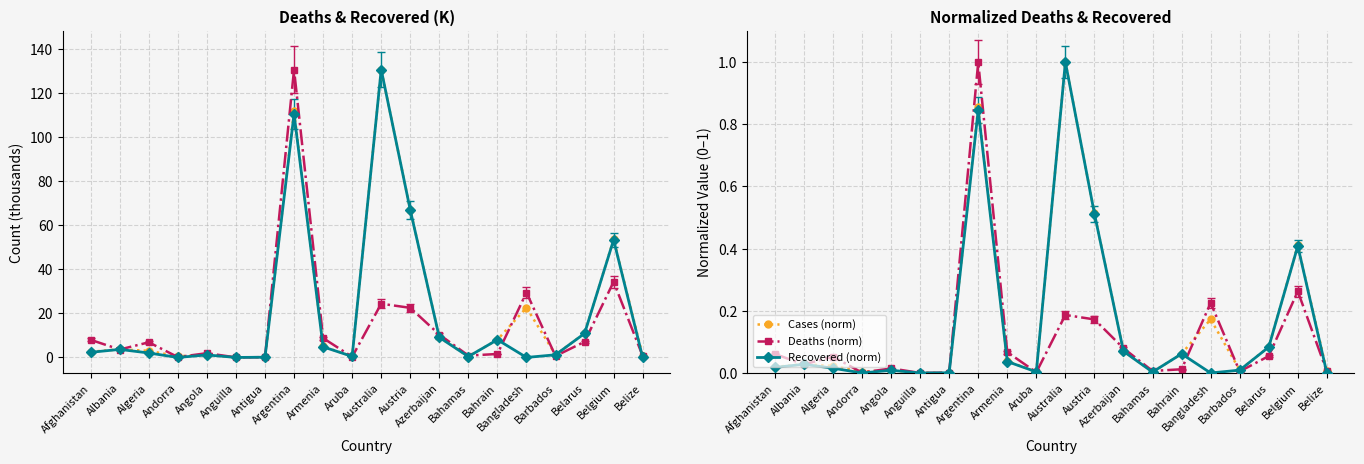

What is the difference between the maximum and minimum values in the Deaths (norm) series?

1.0